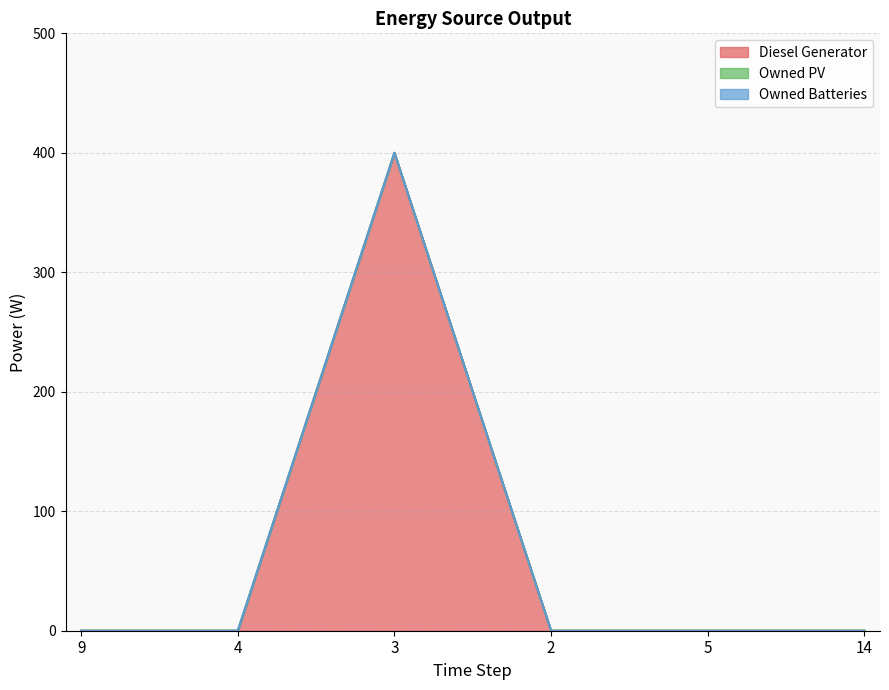

Is it true that Owned Batteries equals 0 at 9?

True